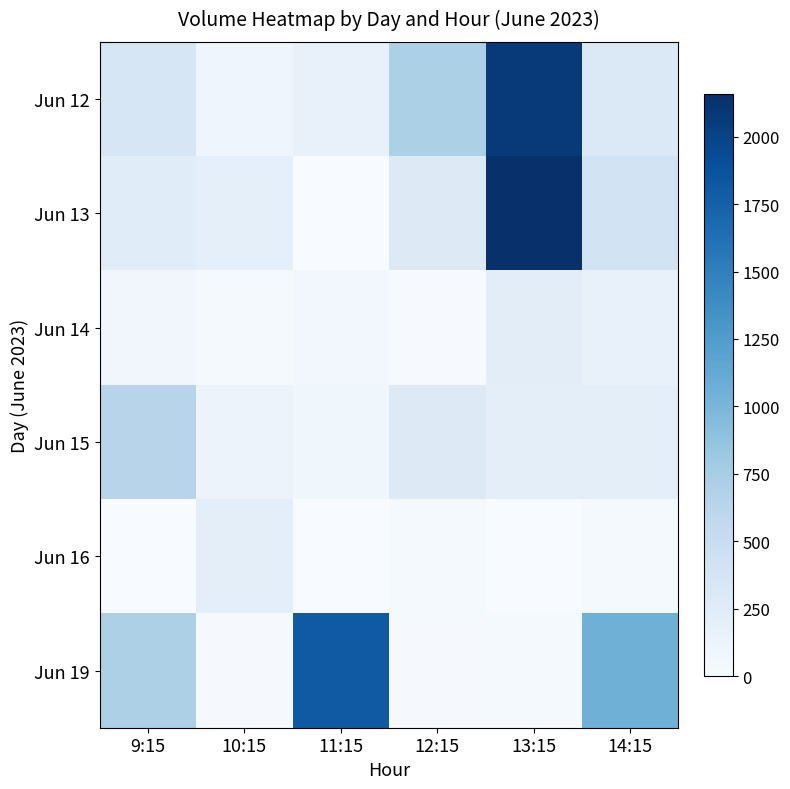

How many series are shown in this chart?

6